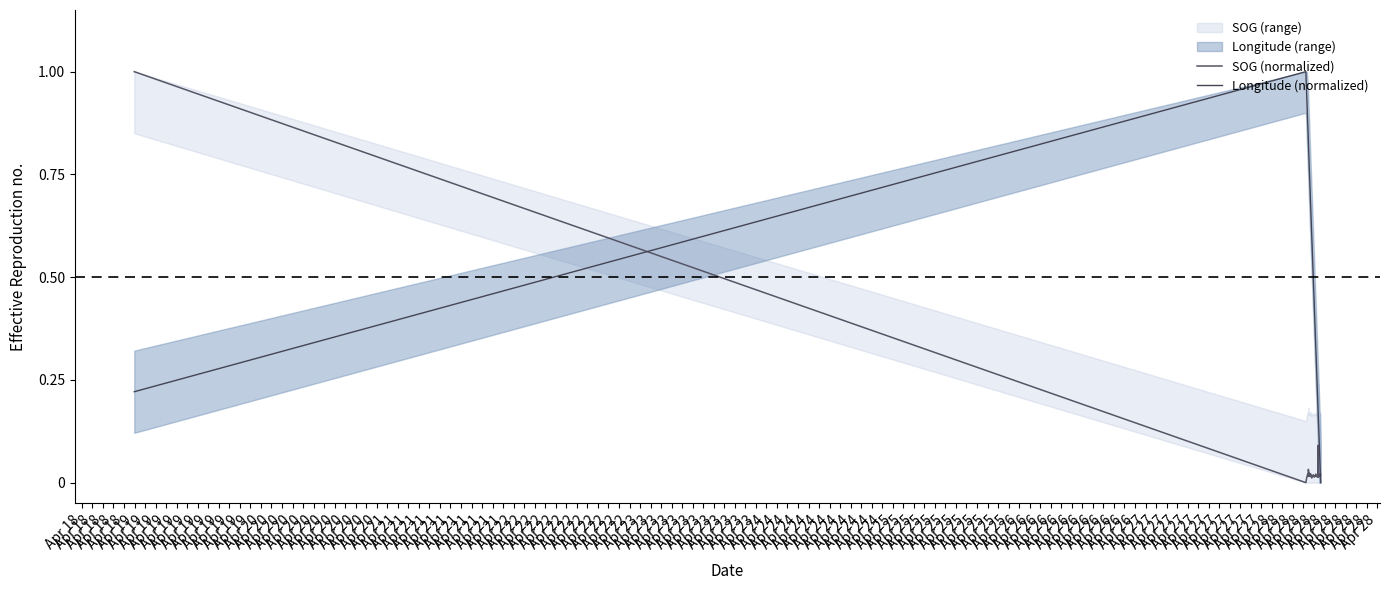

List the labels in order of SOG (normalized) value, smallest first.

Apr 18, Apr 19, Apr 18, Apr 19, Apr 20, Apr 21, Apr 21, Apr 18, Apr 19, Apr 19, Apr 20, Apr 20, Apr 20, Apr 20, Apr 20, Apr 21, Apr 21, Apr 21, Apr 21, Apr 19, Apr 19, Apr 20, Apr 20, Apr 20, Apr 20, Apr 21, Apr 19, Apr 20, Apr 21, Apr 21, Apr 18, Apr 19, Apr 19, Apr 20, Apr 21, Apr 19, Apr 19, Apr 19, Apr 21, Apr 18